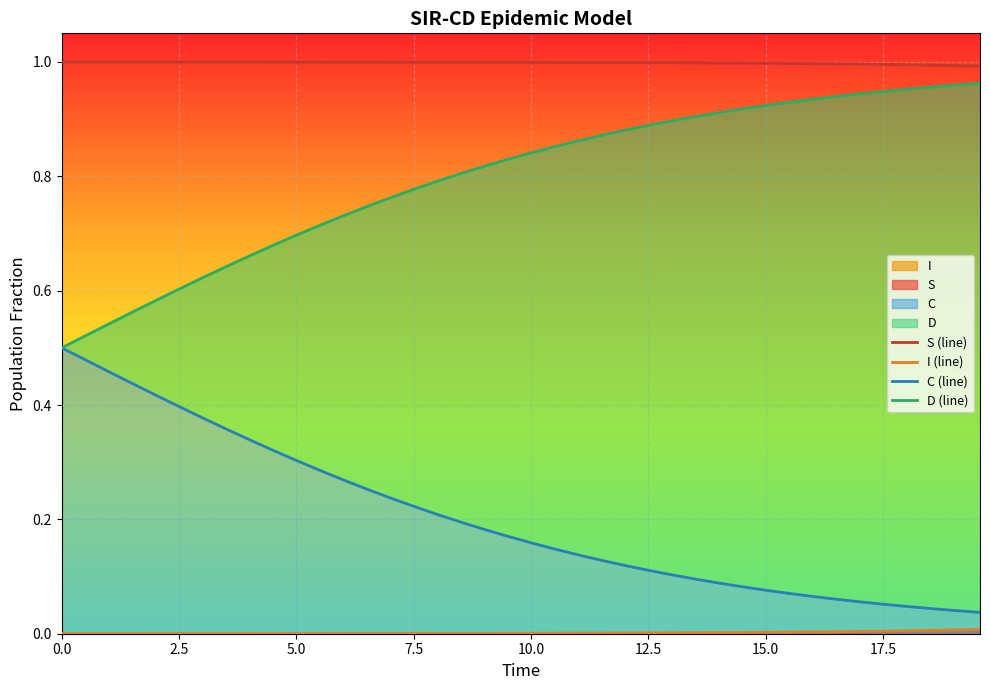

What is the value of the C (line) point at the 32nd from the left?

0.1